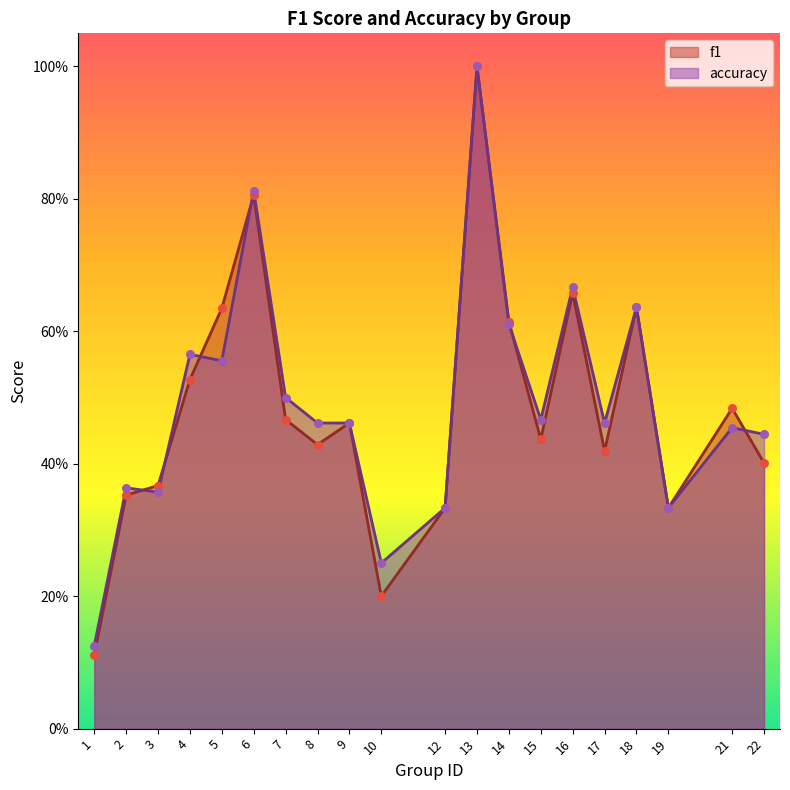

What are all the series names shown in the legend?

f1, accuracy